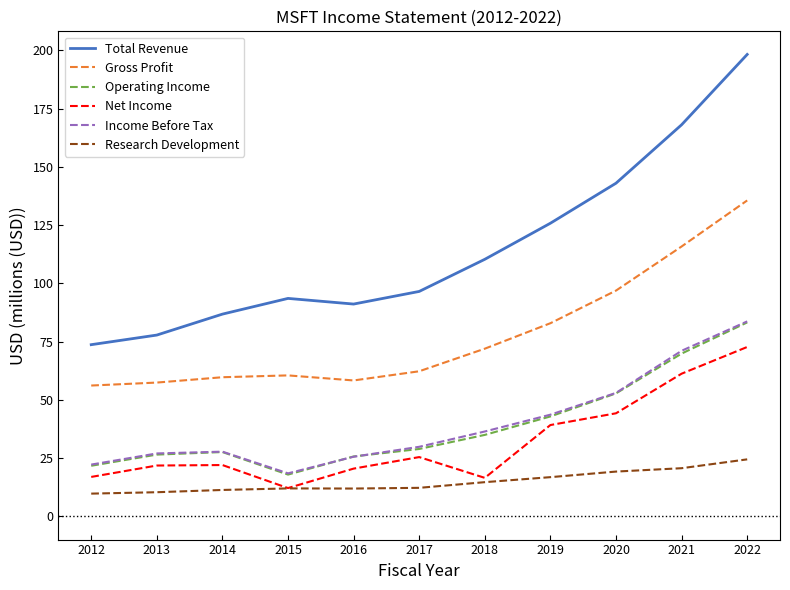

Between 2012 and 2017, which series saw the biggest shift?

Total Revenue